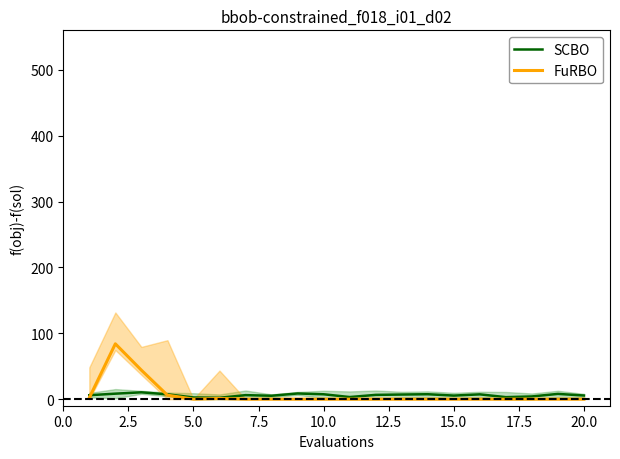

Reading right to left, transcribe all the data shown in this chart.

SCBO: 5.5	7.9	4.1	3.0	7.2	5.4	7.4	7.0	6.5	3.2	7.4	8.6	5.2	6.1	2.1	2.5	7.3	10.3	8.3	5.9
FuRBO: 0.0	0.0	0.0	0.0	0.0	0.0	0.0	0.0	0.0	0.0	0.0	0.0	0.0	0.0	1.0	0.0	6.0	44.0	84.0	2.0